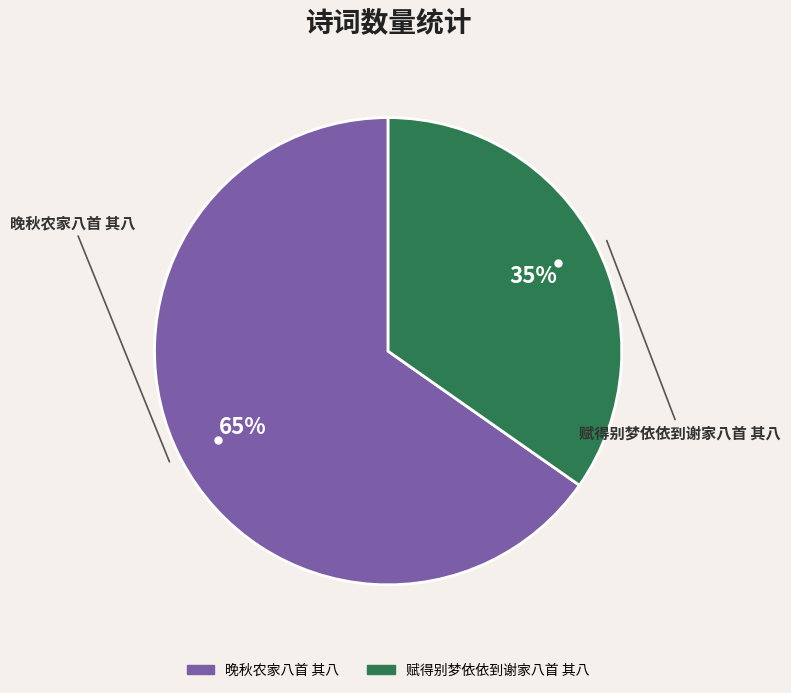

Count the number of slices in the pie.

2